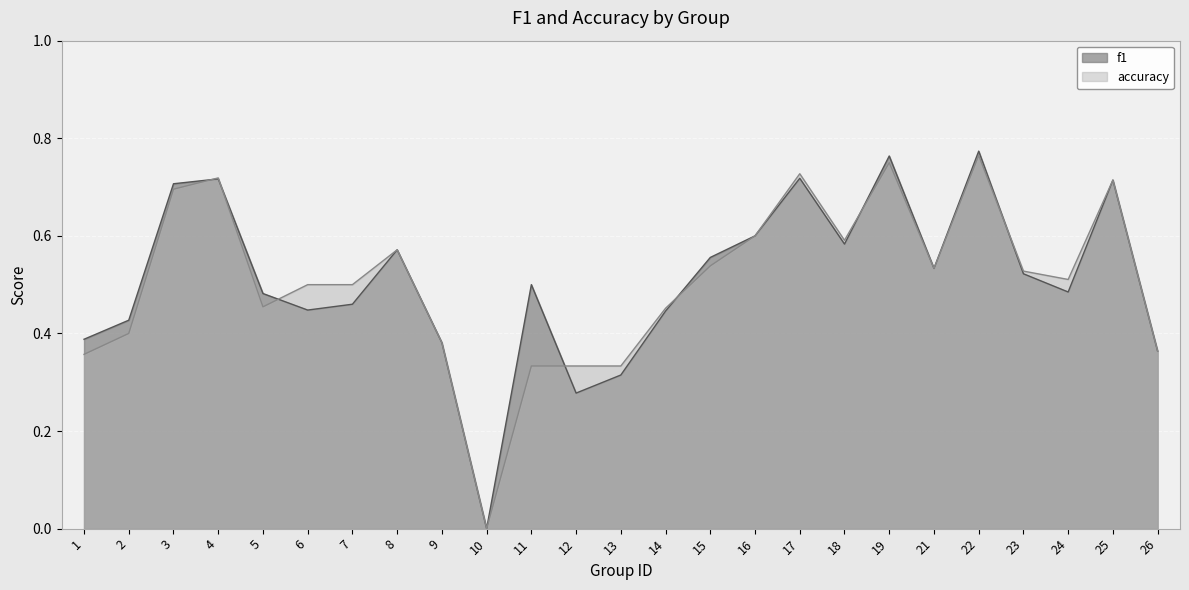

What is the value of the f1 point at the 14th from the left?

0.4